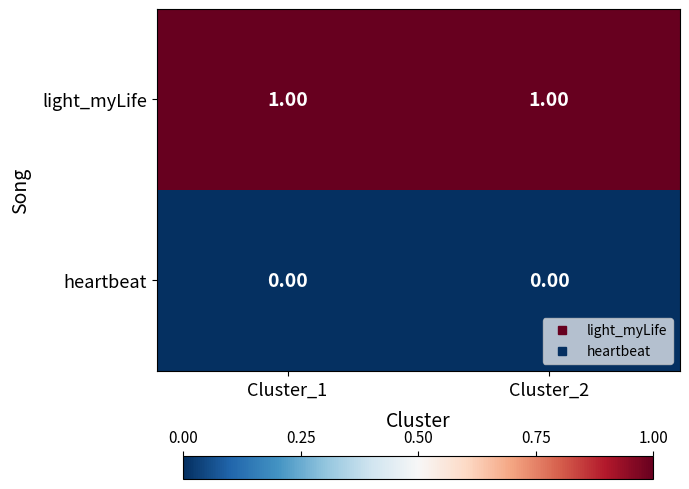

Rank the series at Cluster_1 from lowest to highest value.

heartbeat, light_myLife